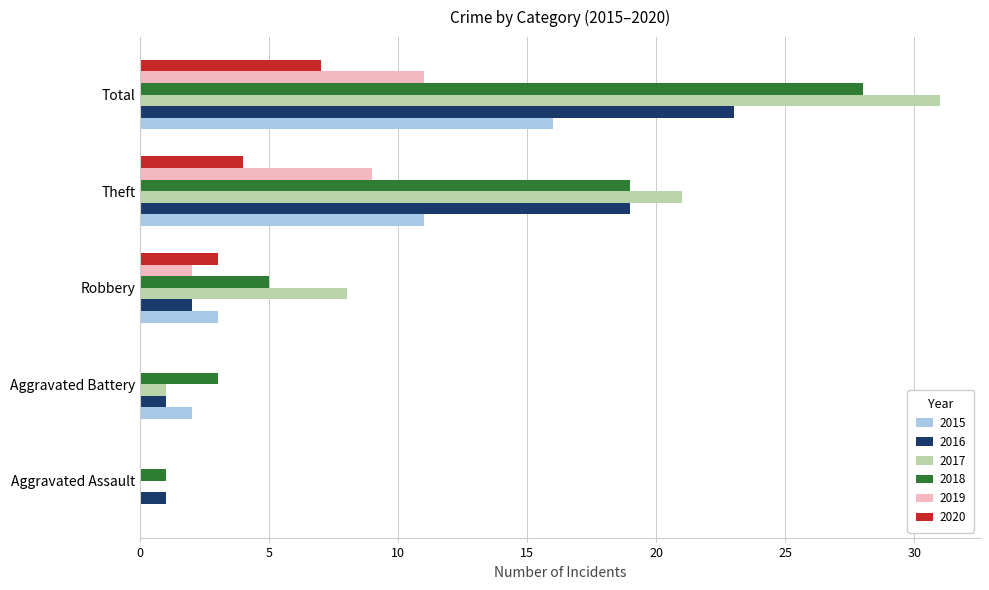

Is the value of 2015 at Total greater than the value of 2020 at Total?

Yes